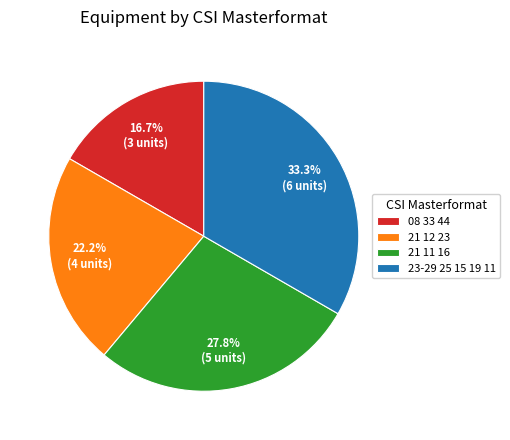

Does 08 33 44 account for over 50% of the chart?

No